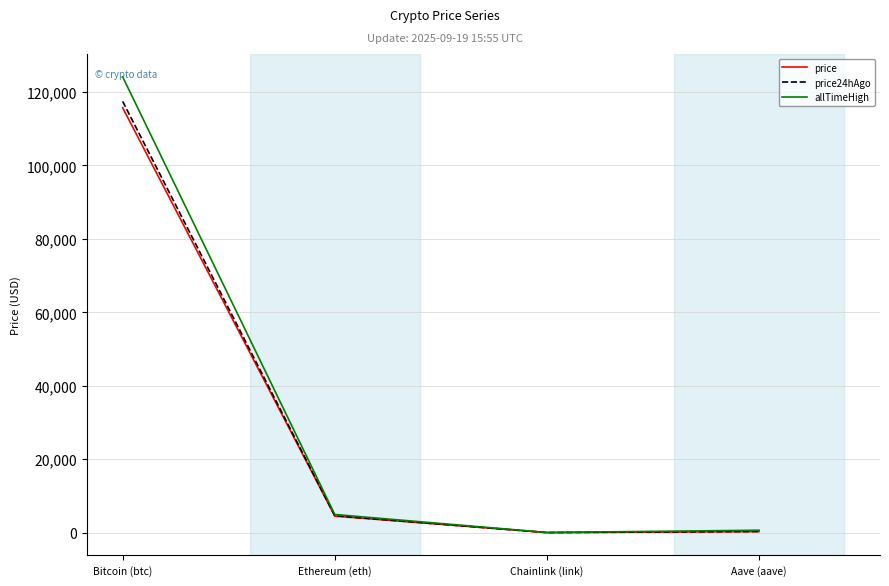

What is the maximum value for price?

115703.0